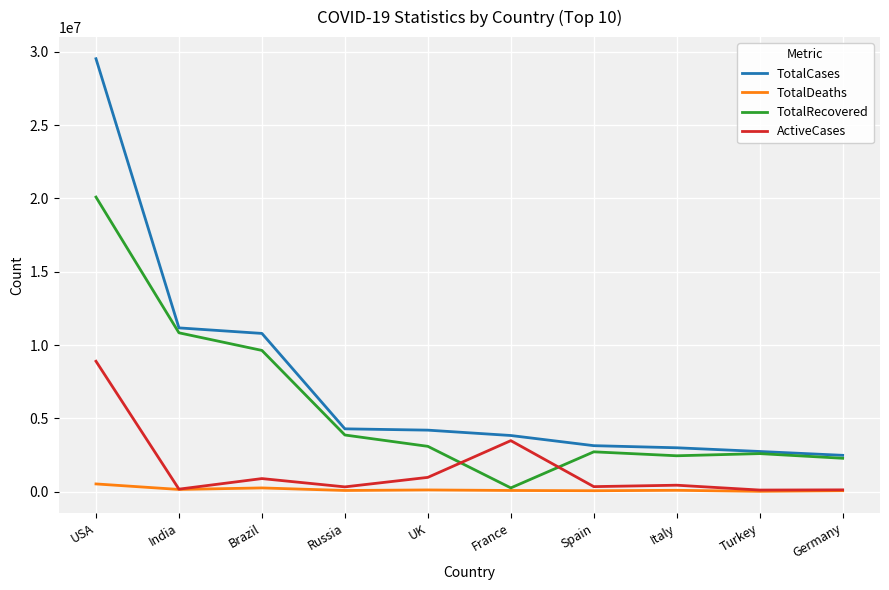

What is the average value of the TotalCases series?

7519519